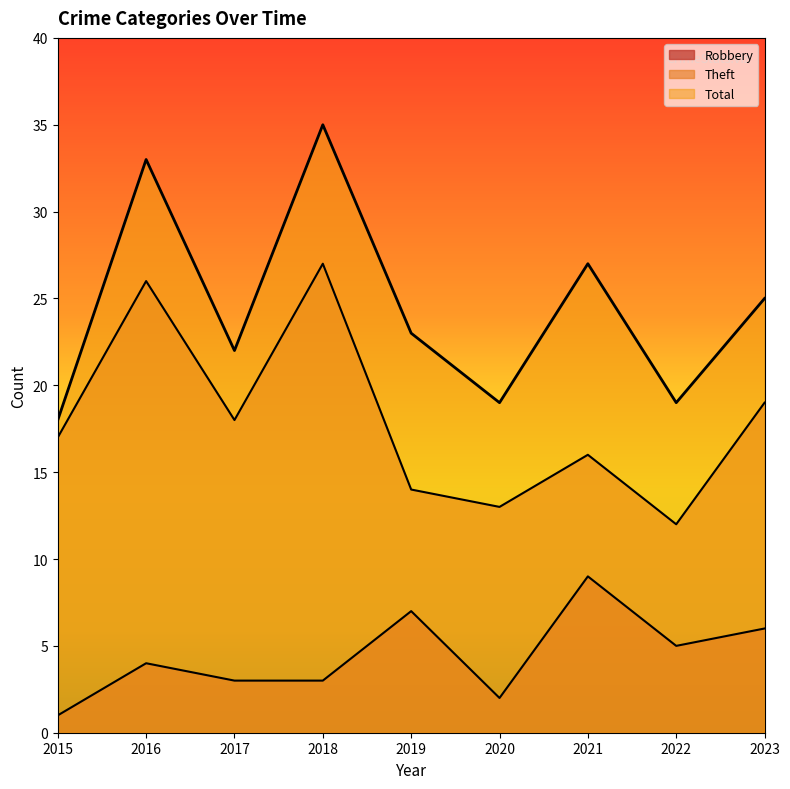

Does the chart have visible grid lines?

No